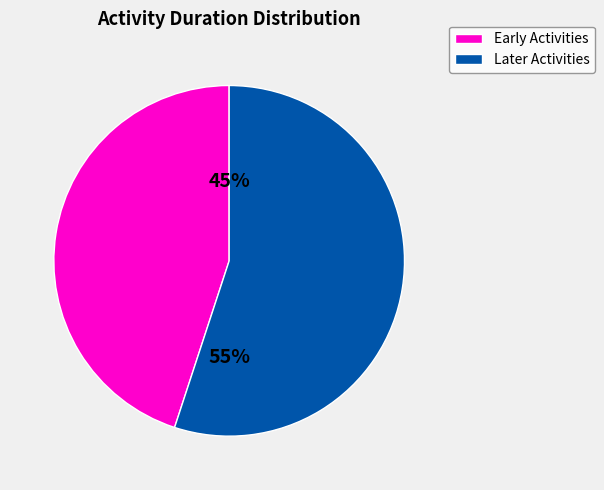

To the nearest percent, what is the difference between the largest and smallest slice percentages?

10%